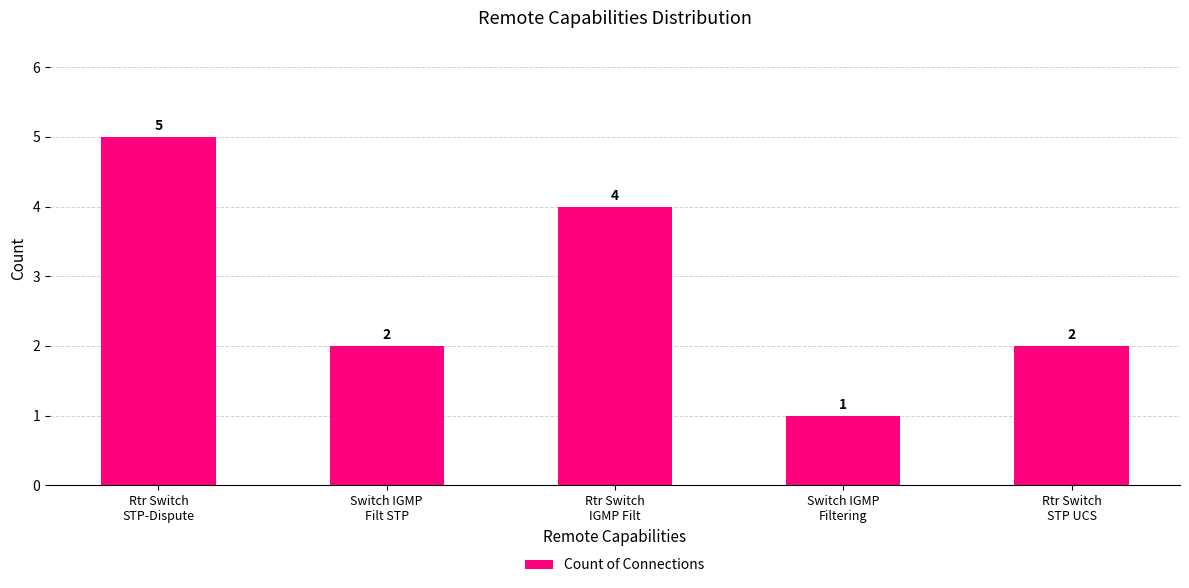

Approximately how many times larger is the value at Rtr Switch
IGMP Filt compared to Rtr Switch
STP UCS?

2.0